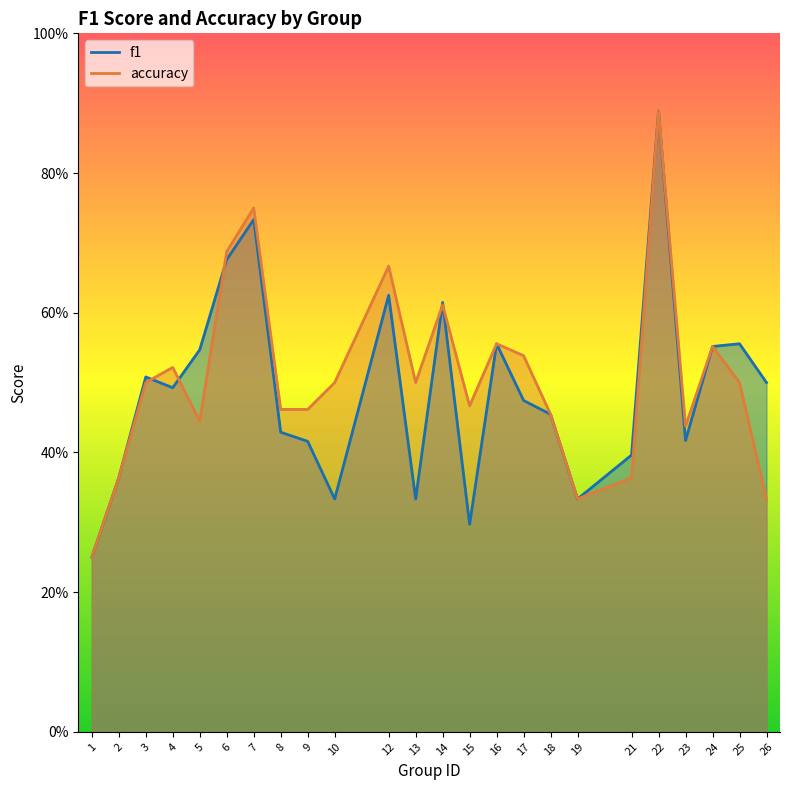

What is the value of the f1 point at the 15th from the left?

0.6